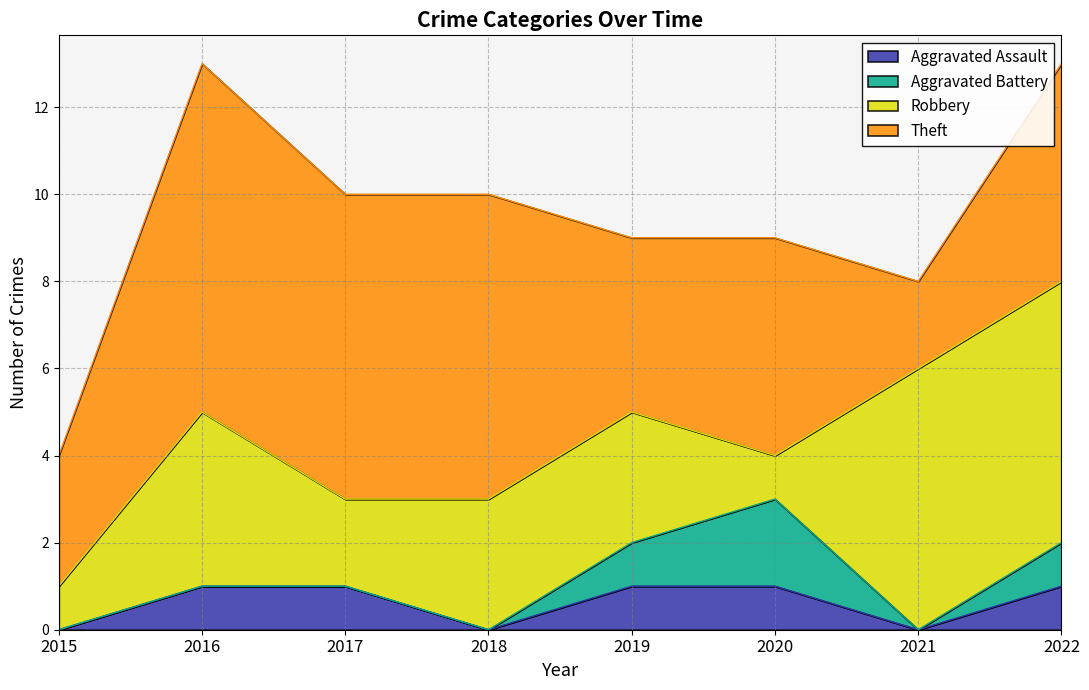

True or false: Theft and Aggravated Assault intersect in this chart.

False